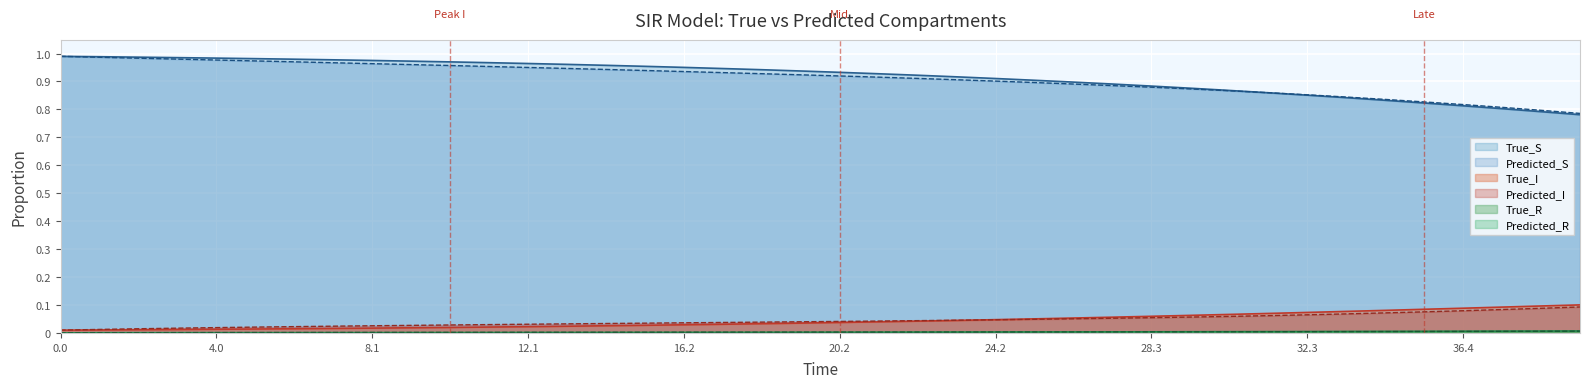

Which series has the largest range (max minus min)?

True_S